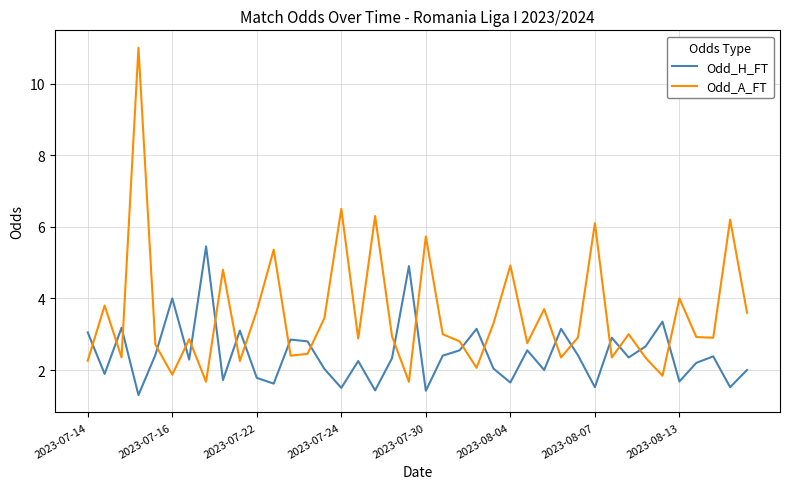

Which series has the largest range (max minus min)?

Odd_A_FT